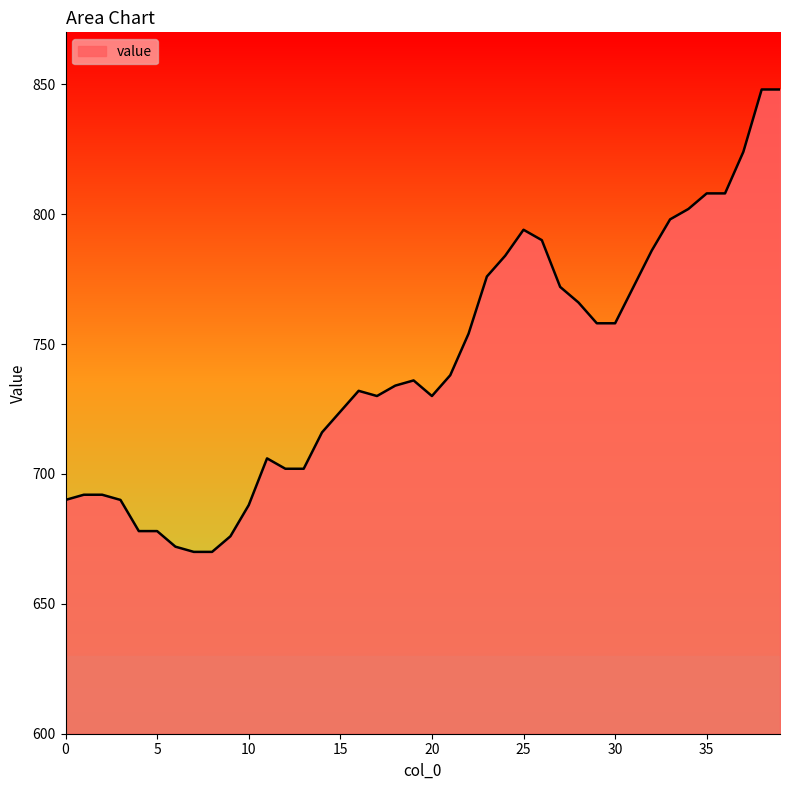

What is the minimum value shown in the chart?

670